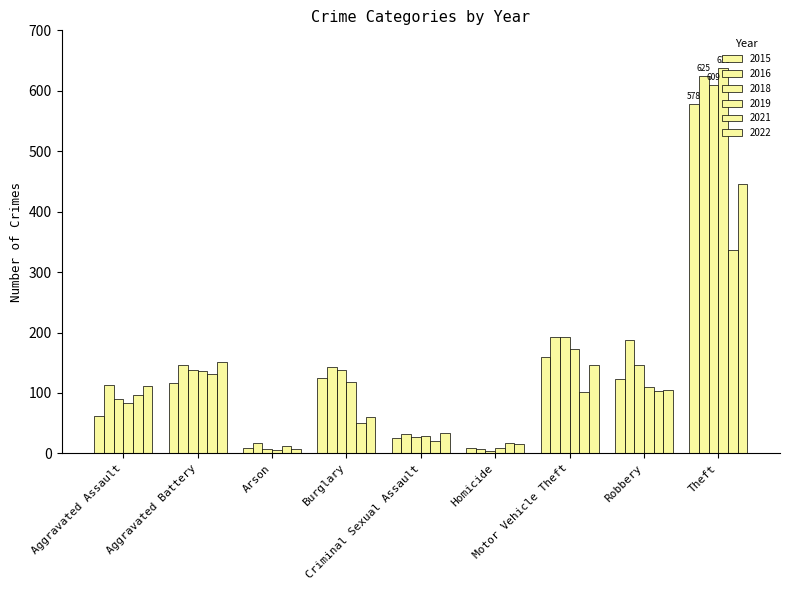

Count the number of categories in the chart.

9